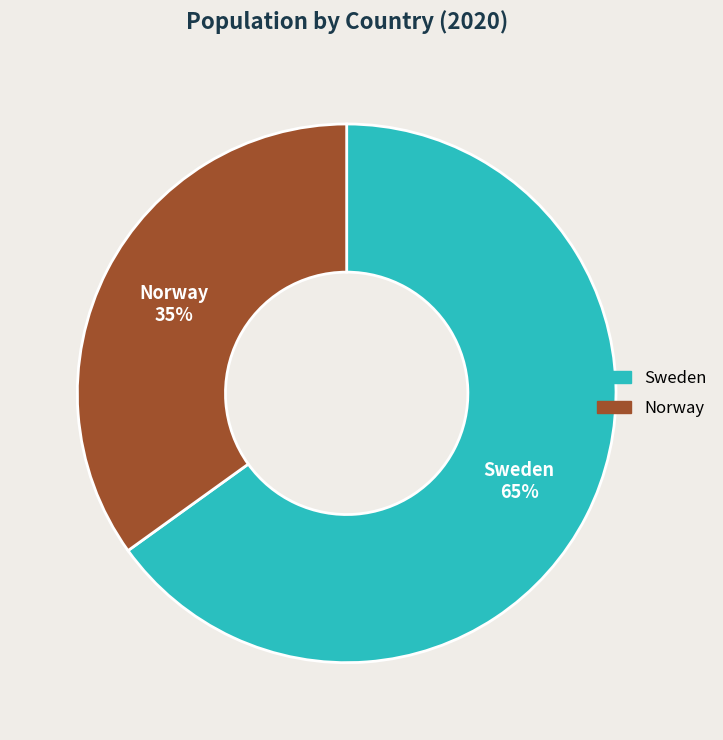

Does any single category account for the majority?

Yes